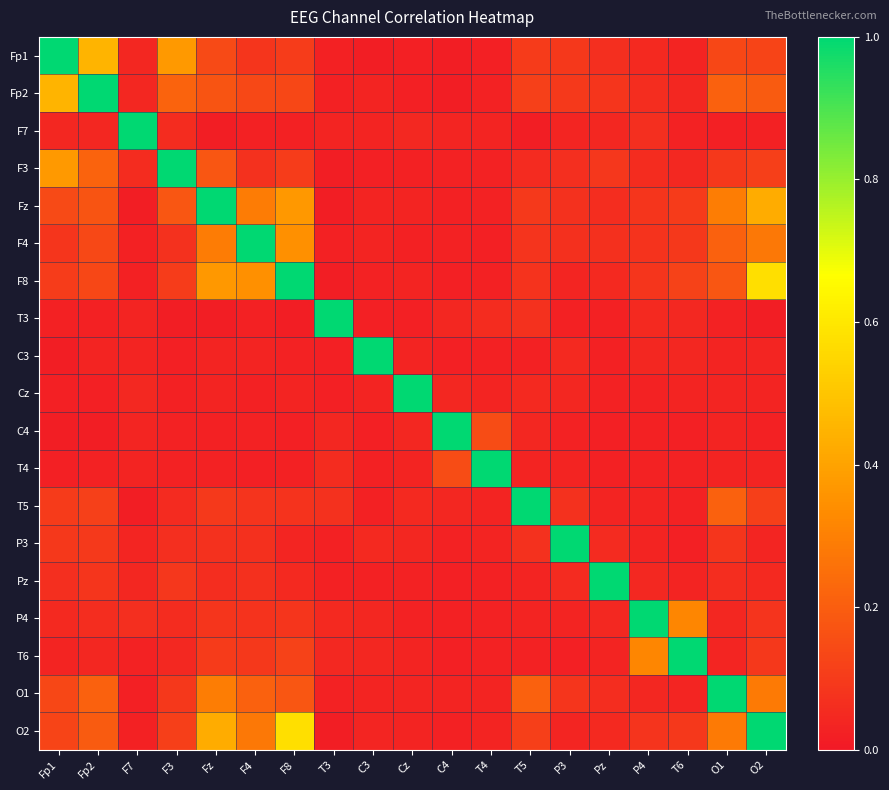

Between C3 and T4, which is larger?

T4